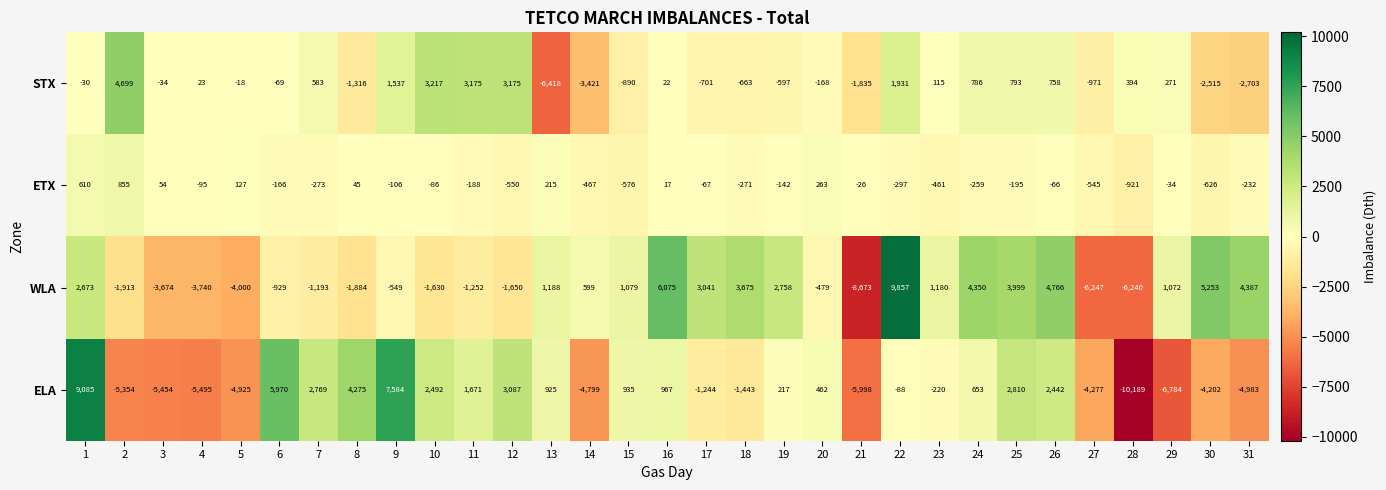

What is the difference between the second highest and minimum values in the ELA series?

17773